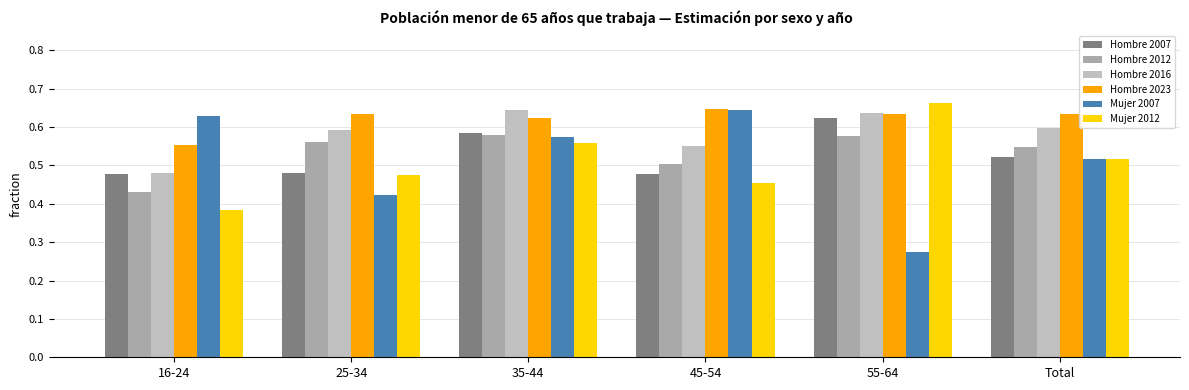

Is it true that Mujer 2012 equals 0.1 at 45-54?

False